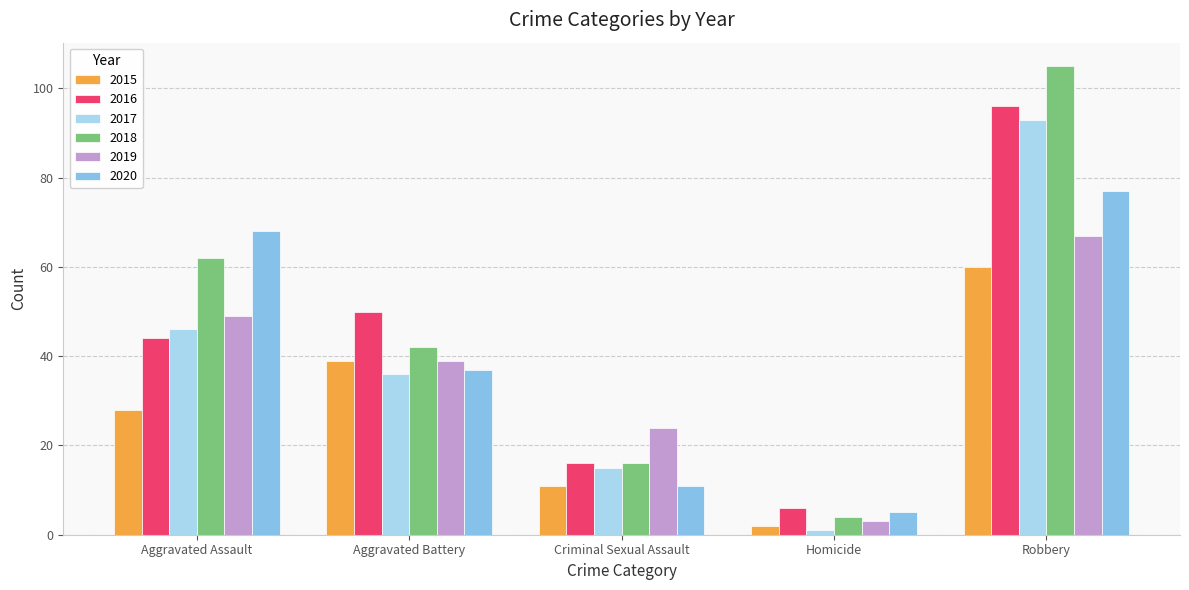

True or false: 2018 has a value of 106 at Aggravated Assault.

False